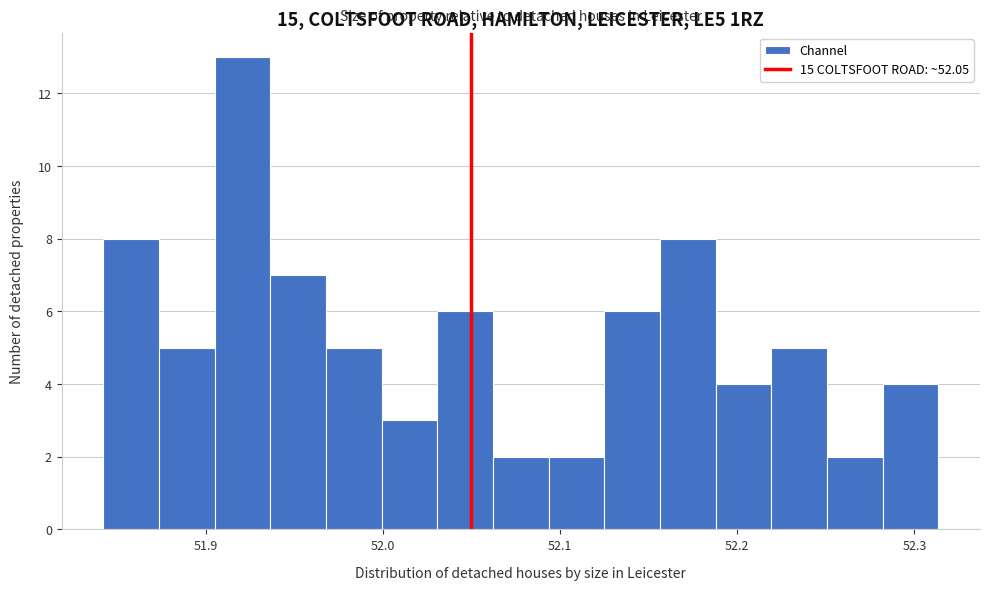

Read against the x-axis, roughly where is the centre of the tallest bar?

51.92